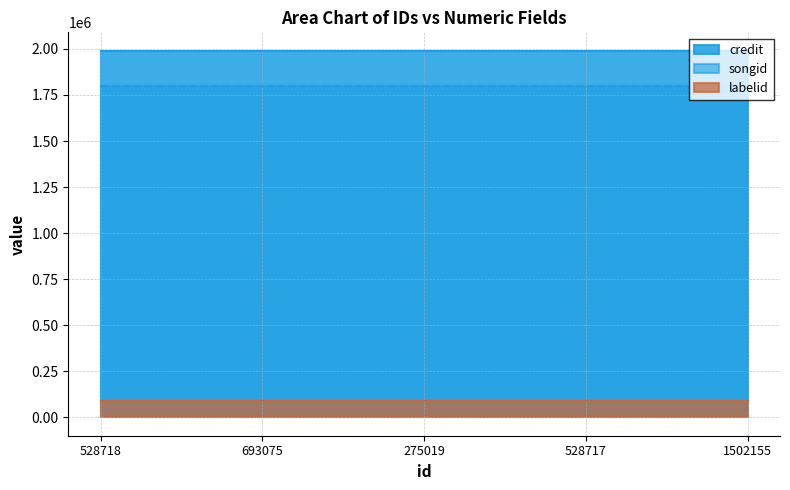

What is the total value across all series at 693075?

3875723